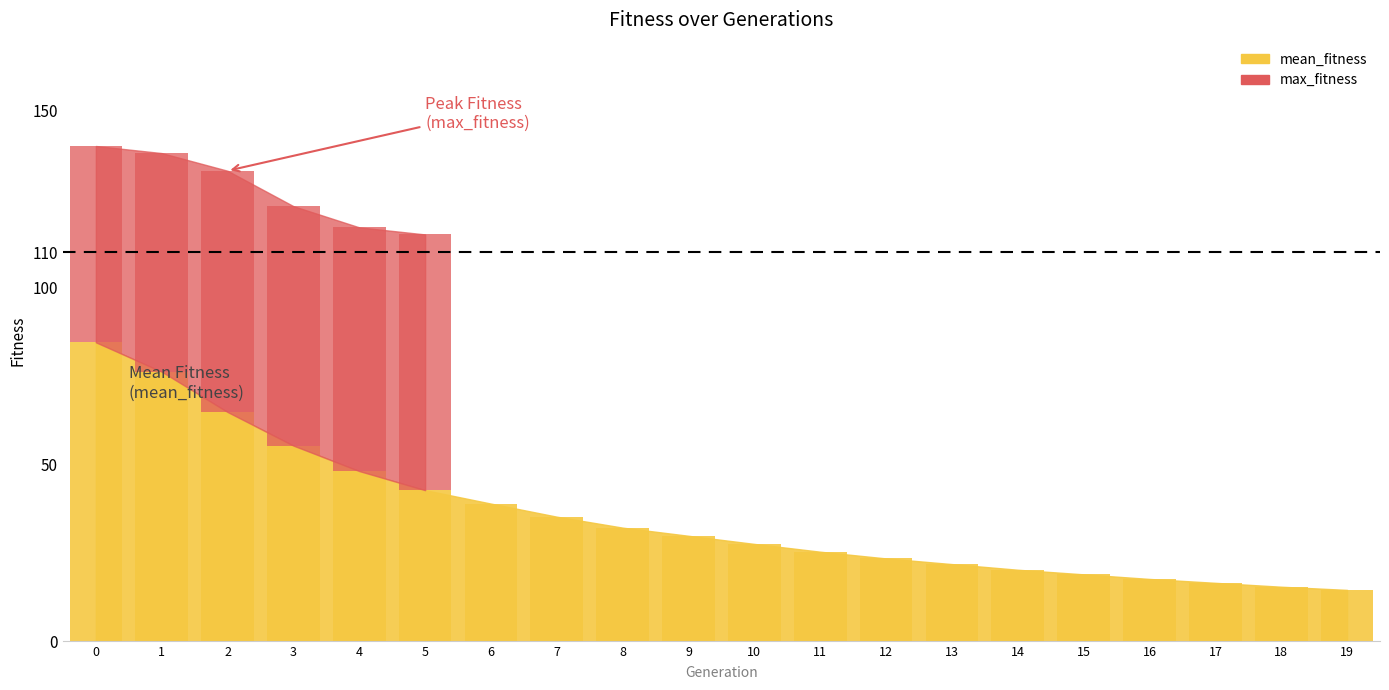

Is it true that the value at 19 is 4.7?

False